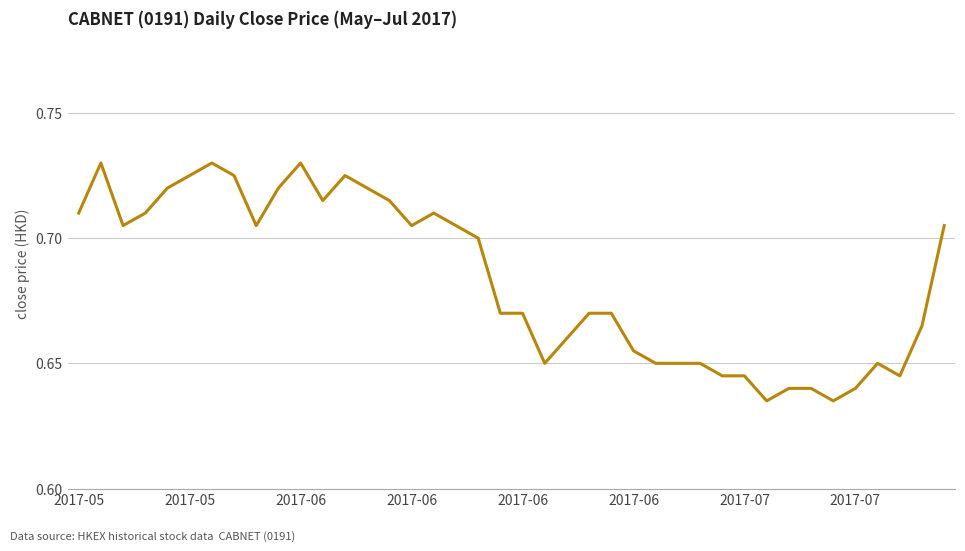

How many points are lower than both their immediate neighbors (excluding endpoints)?

8